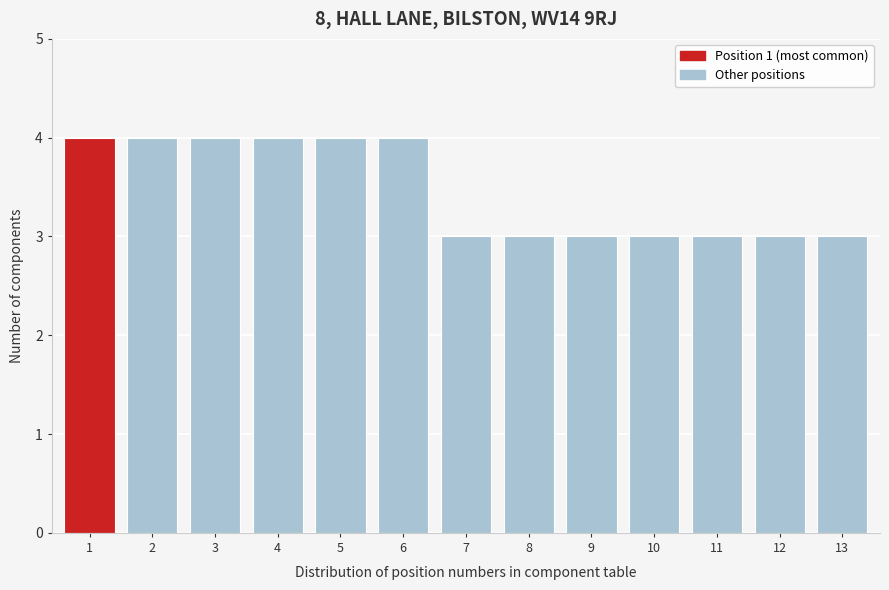

Reading left to right, list all the values displayed in this chart.

1=4	2=4	3=4	4=4	5=4	6=4	7=3	8=3	9=3	10=3	11=3	12=3	13=3